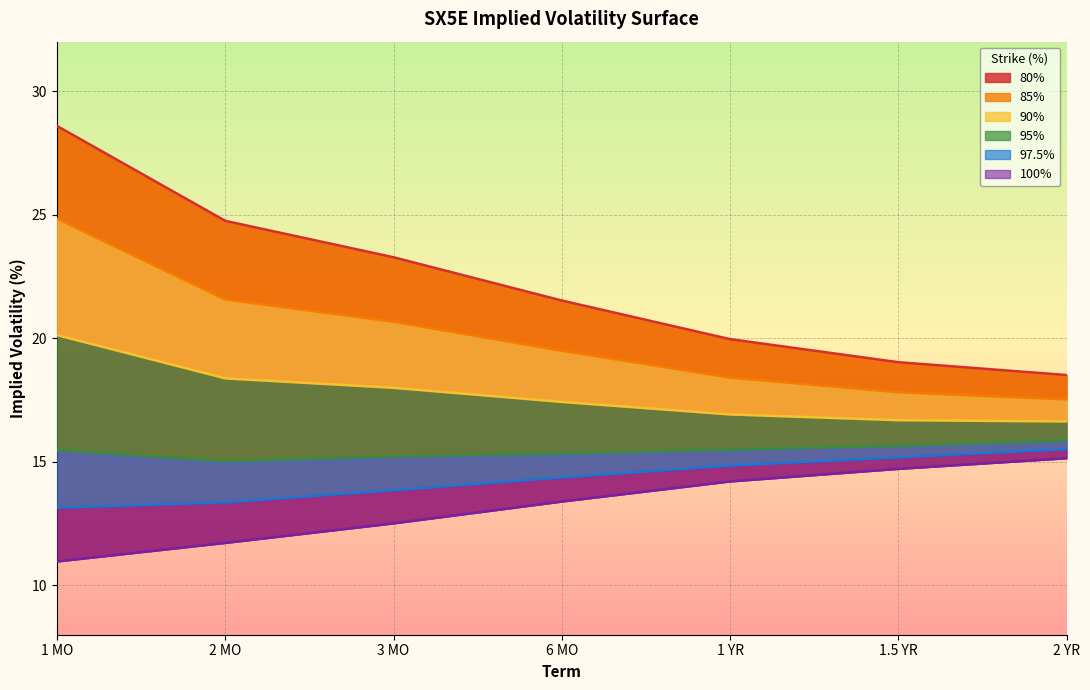

Where is 97.5% nearest to the value 14?

3 MO